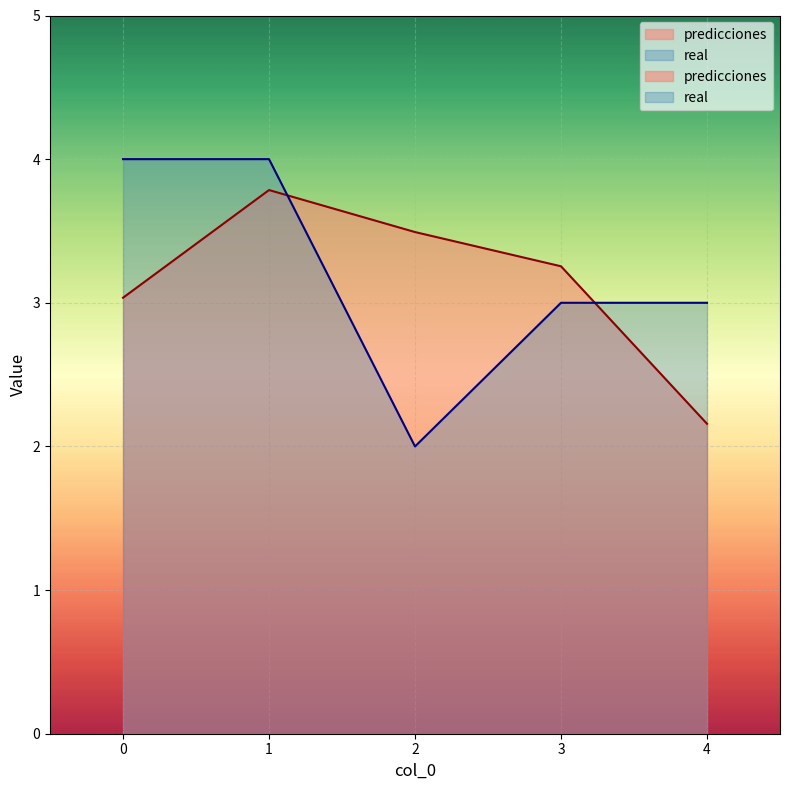

Between 2 and 3, which is larger?

2